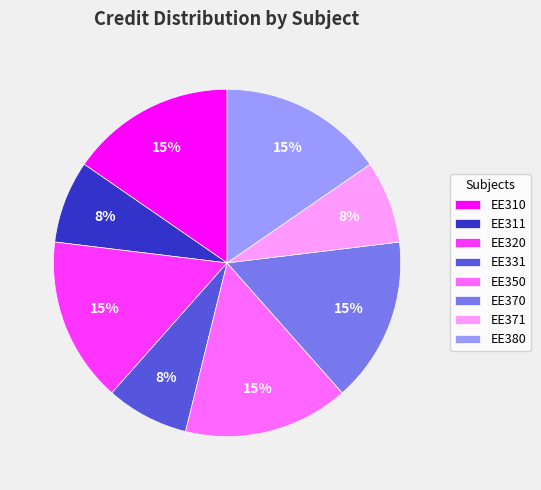

Is the sum of EE310 and EE350 greater than half?

No